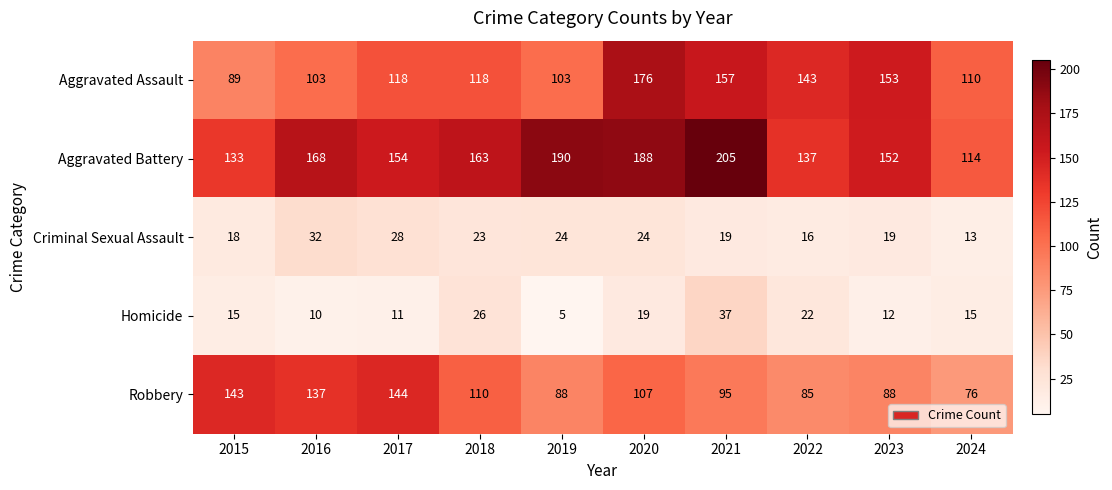

True or false: Criminal Sexual Assault has a value of 18 at 2015.

True